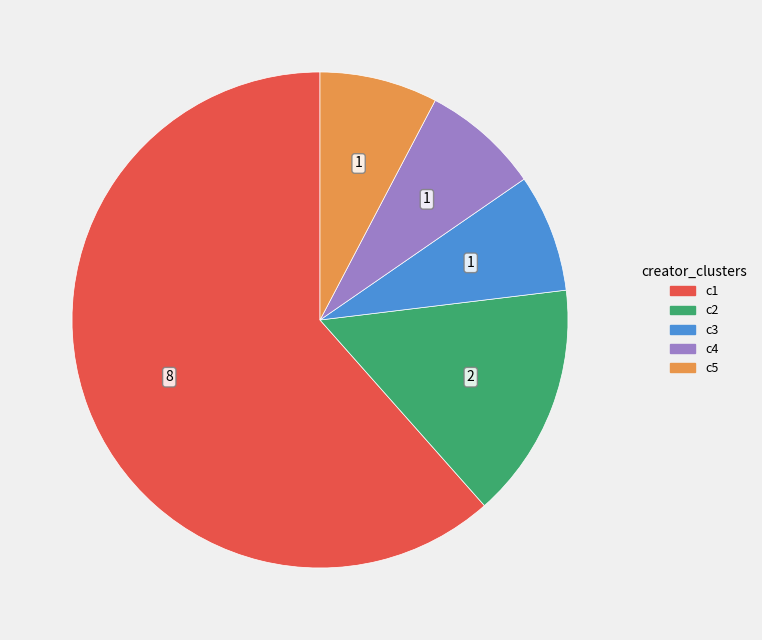

Does any single category account for the majority?

Yes